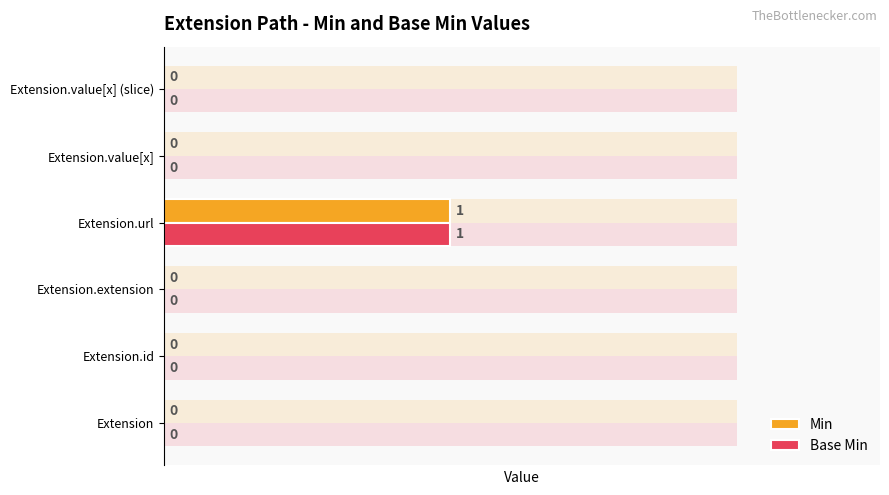

What is the maximum value for Base Min?

1